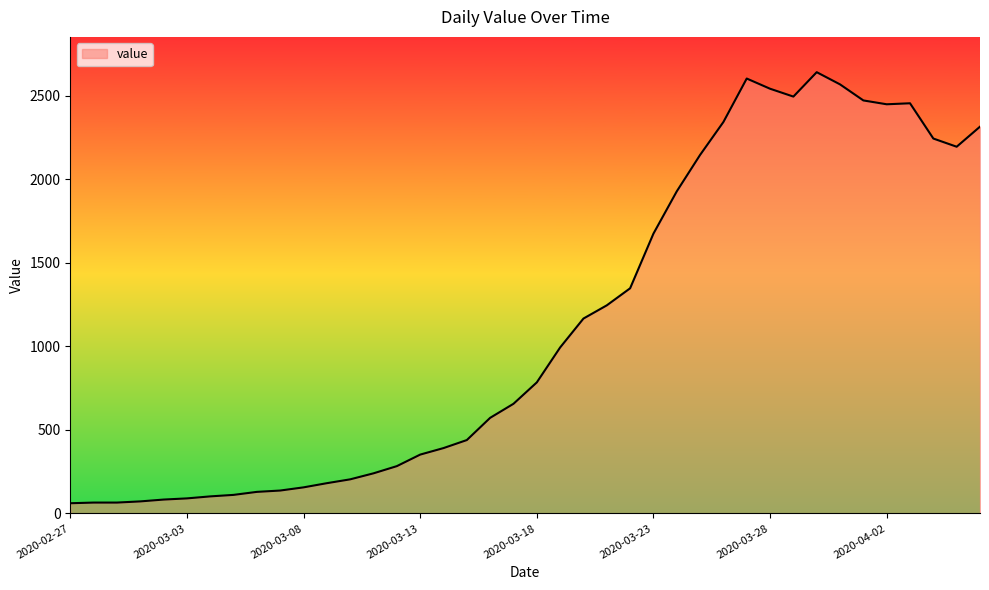

What is the minimum value shown in the chart?

61